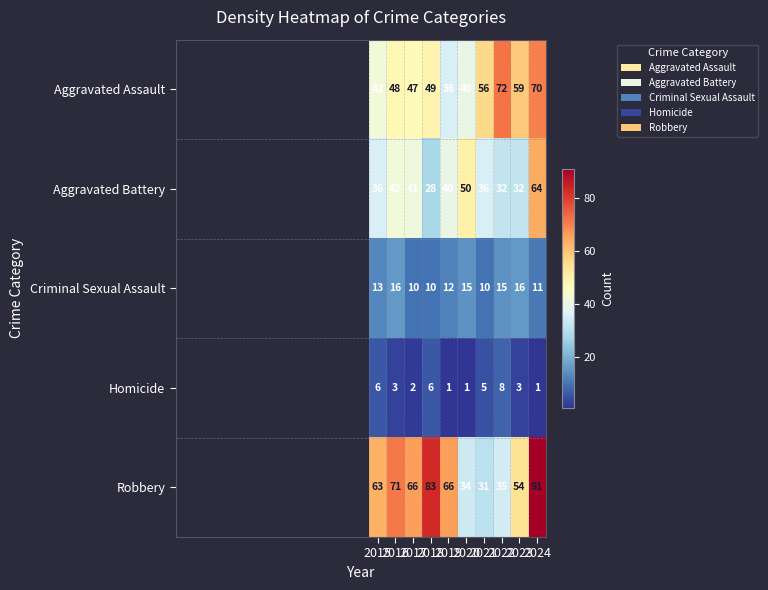

What is the difference between the maximum and minimum values in the Criminal Sexual Assault series?

6